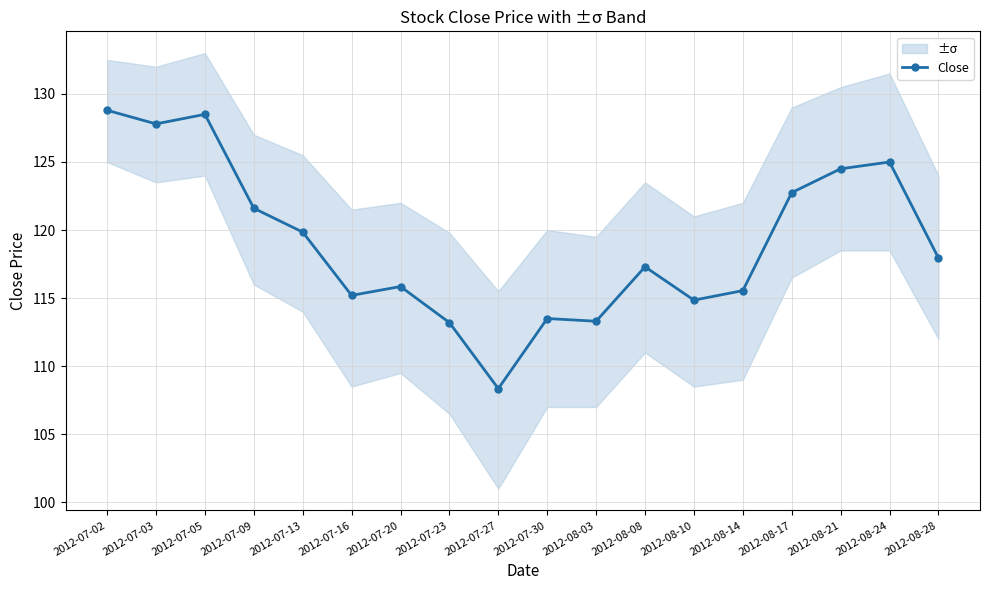

What position from the left is 2012-07-03?

2